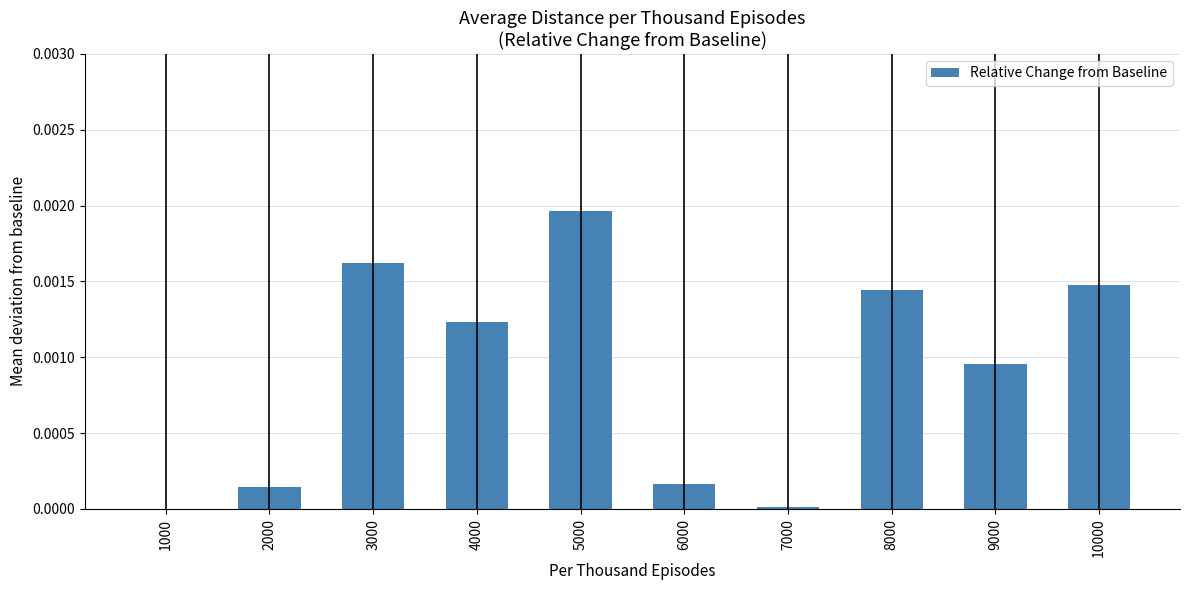

Between 1000 and 3000, which is larger?

3000